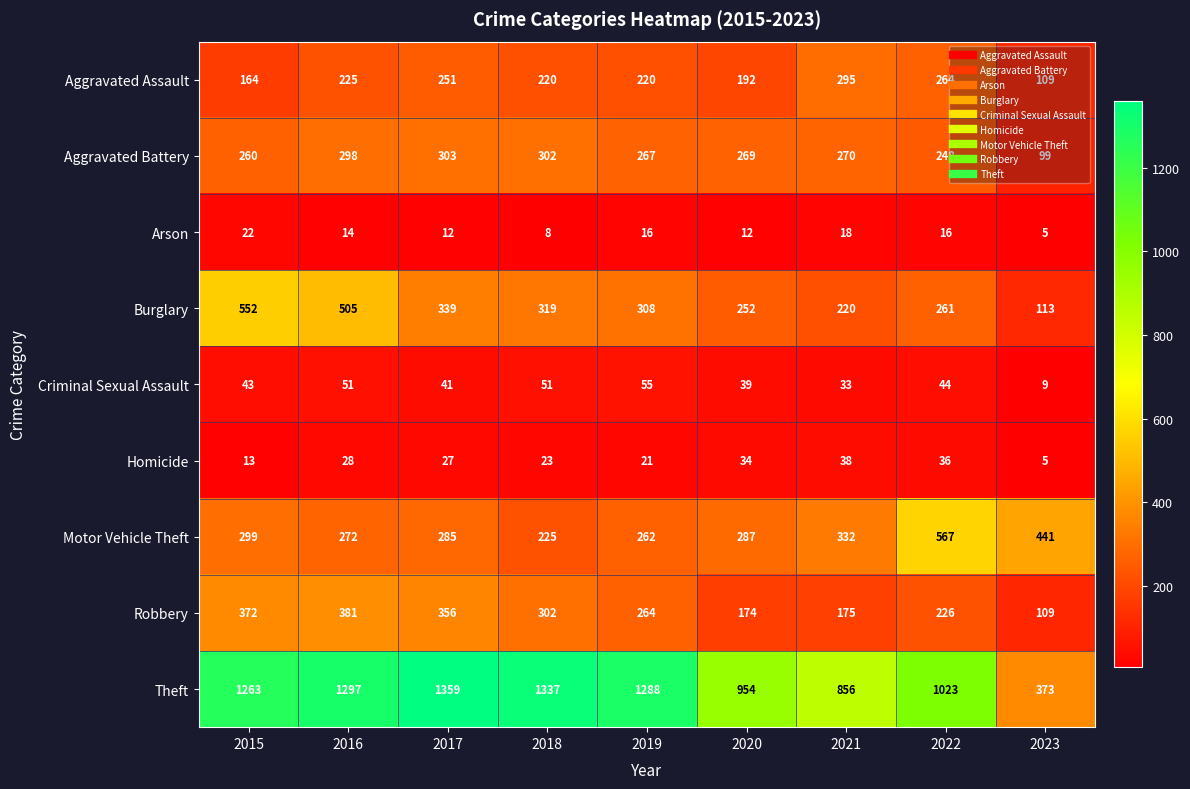

The value of Arson at 2021 is 24. True or false?

False